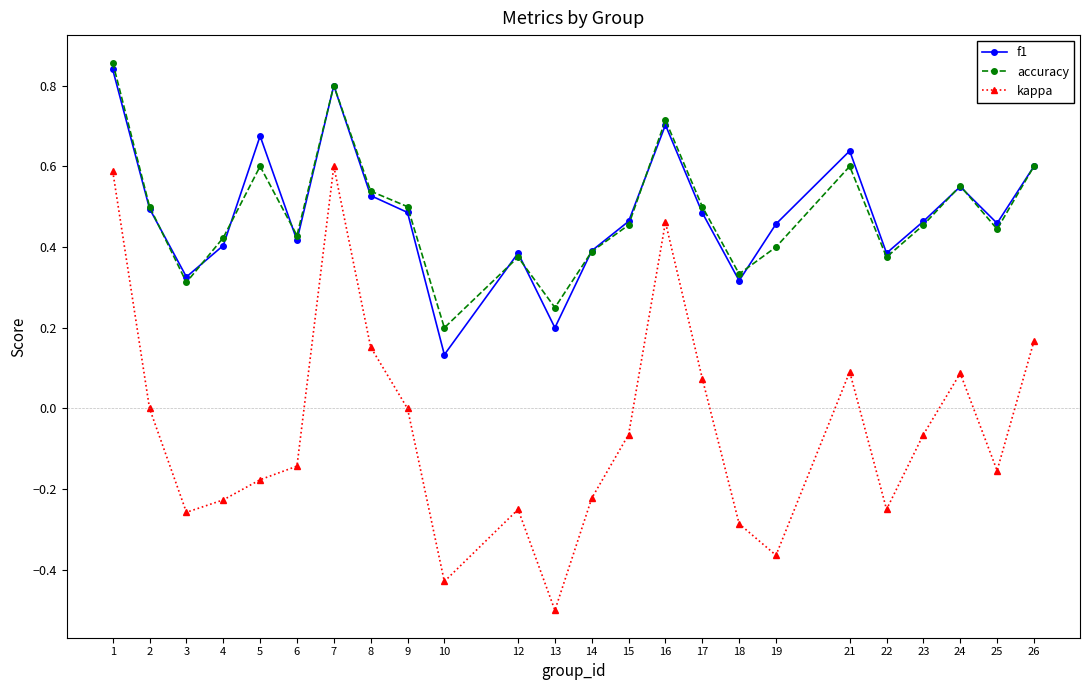

How many interior local peaks does the f1 series have?

6